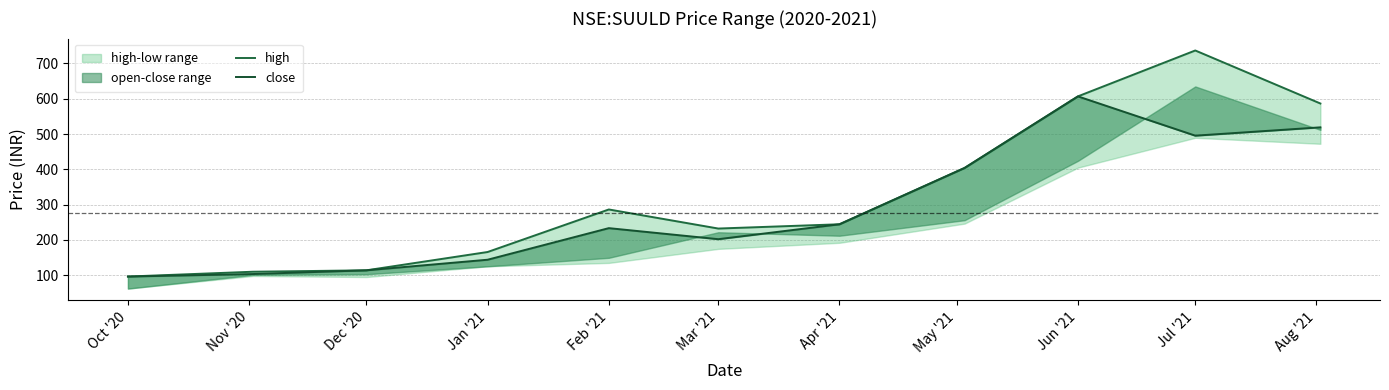

What is the difference between the maximum and minimum values in the high series?

640.5